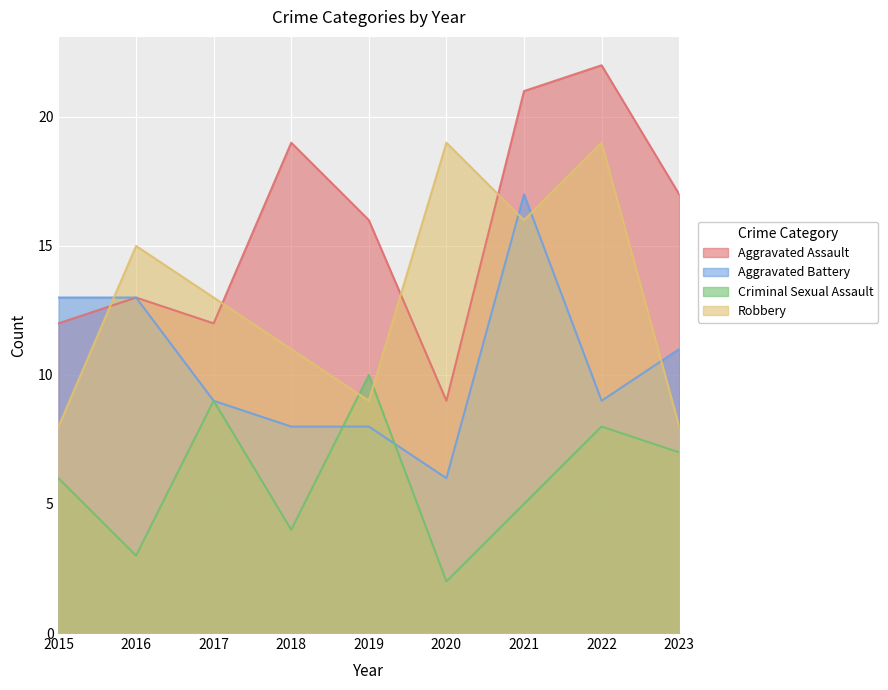

What are all the series names shown in the legend?

Aggravated Assault, Aggravated Battery, Criminal Sexual Assault, Robbery